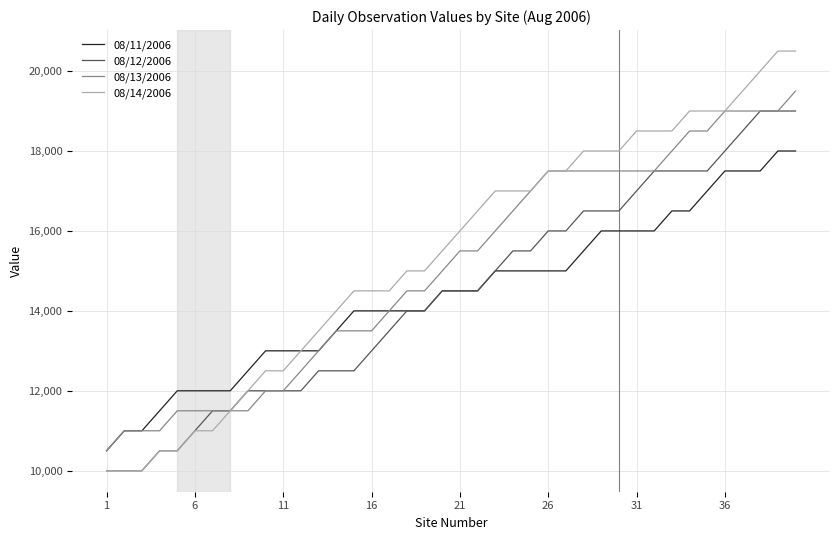

What is the maximum value shown in the chart?

20500